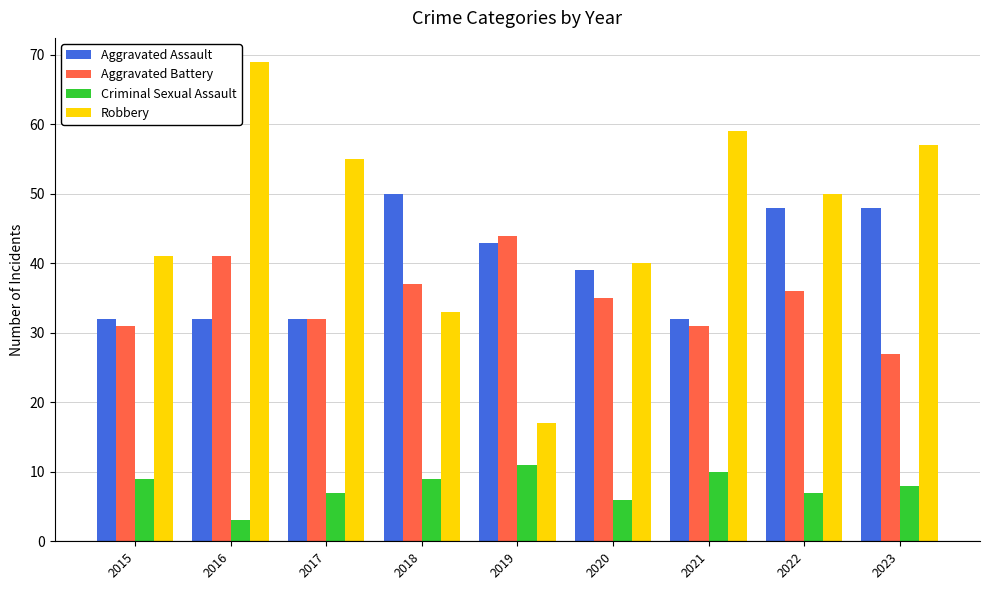

How many series are shown in this chart?

4